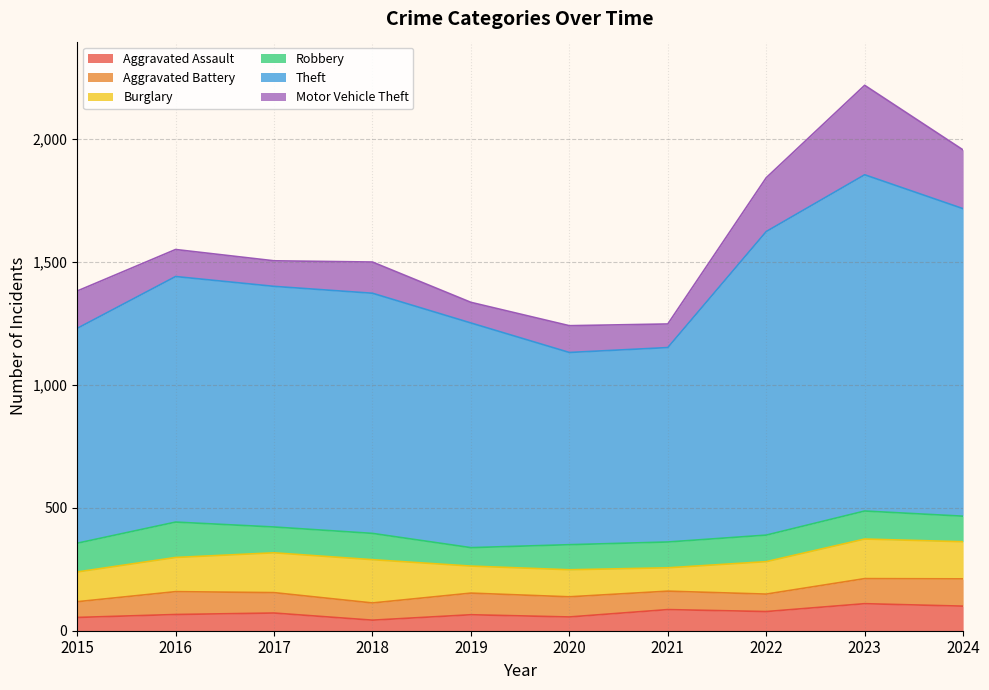

True or false: Motor Vehicle Theft has more than 1 points higher than both neighbors.

True